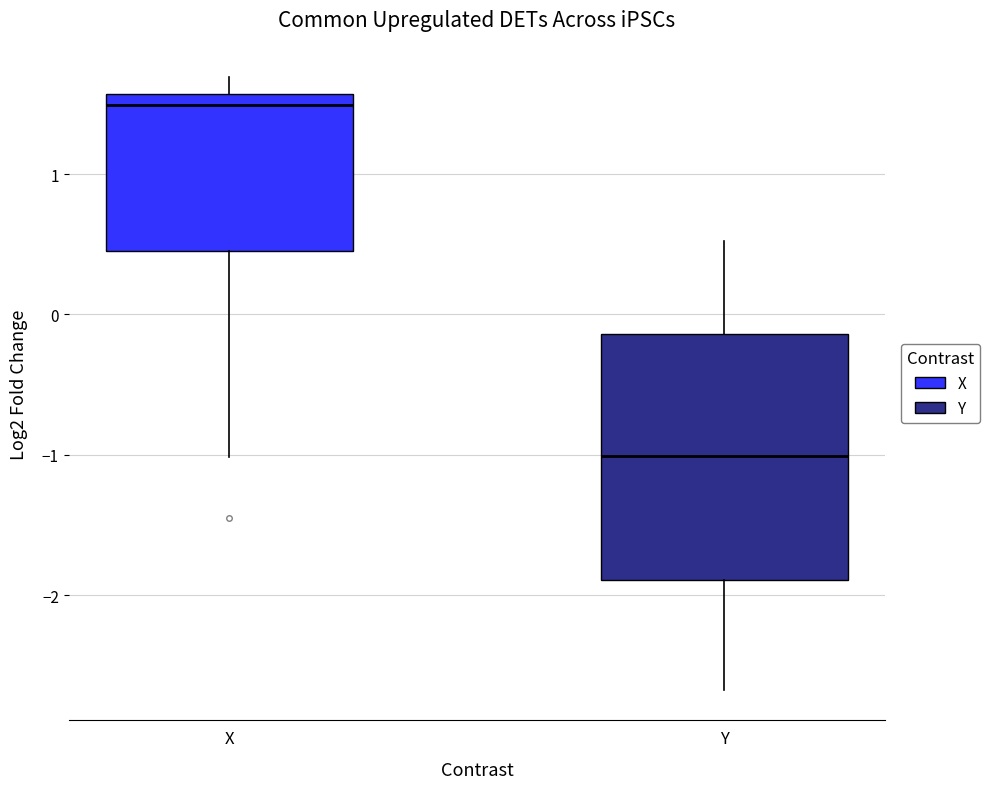

Where is the upper edge of the box for X on the y-axis? The values are not printed on the chart, so give them approximately, as read against the axis.

1.6